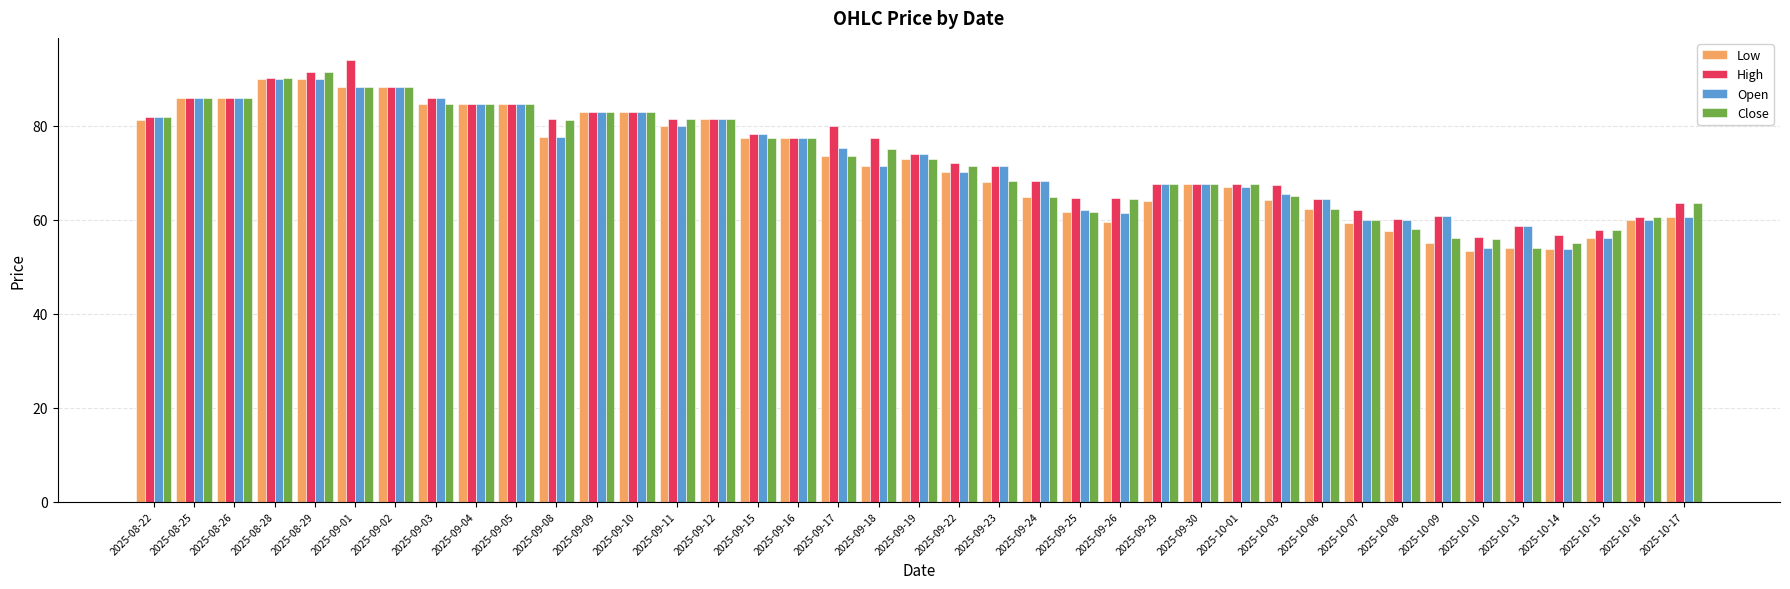

Is the value of Low at 2025-09-02 greater than the value of Close at 2025-09-03?

Yes